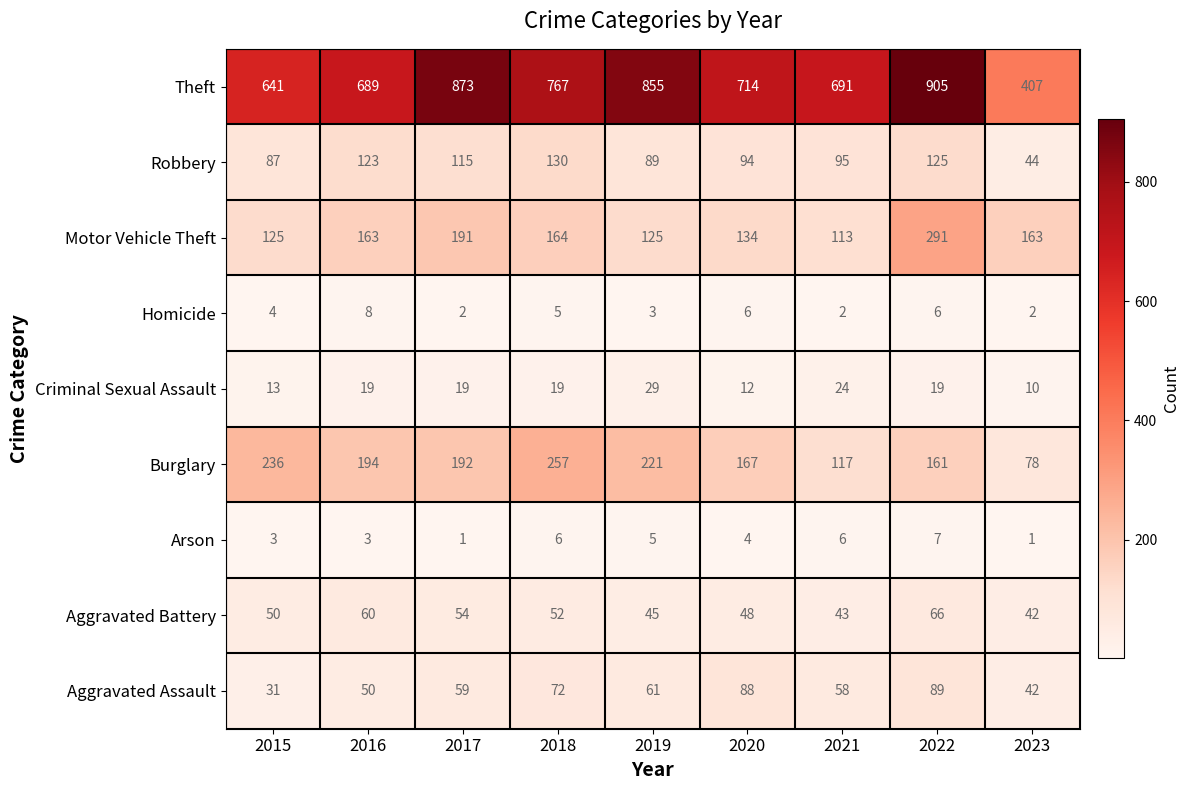

What is the difference between the highest and lowest values at 2022?

899